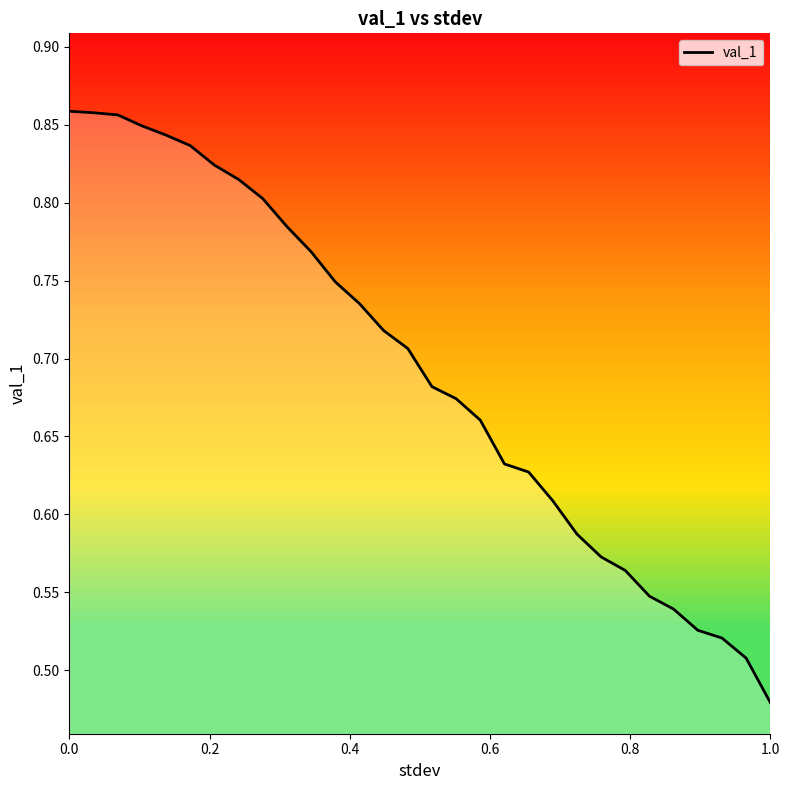

What is the difference between the maximum and minimum values?

0.4